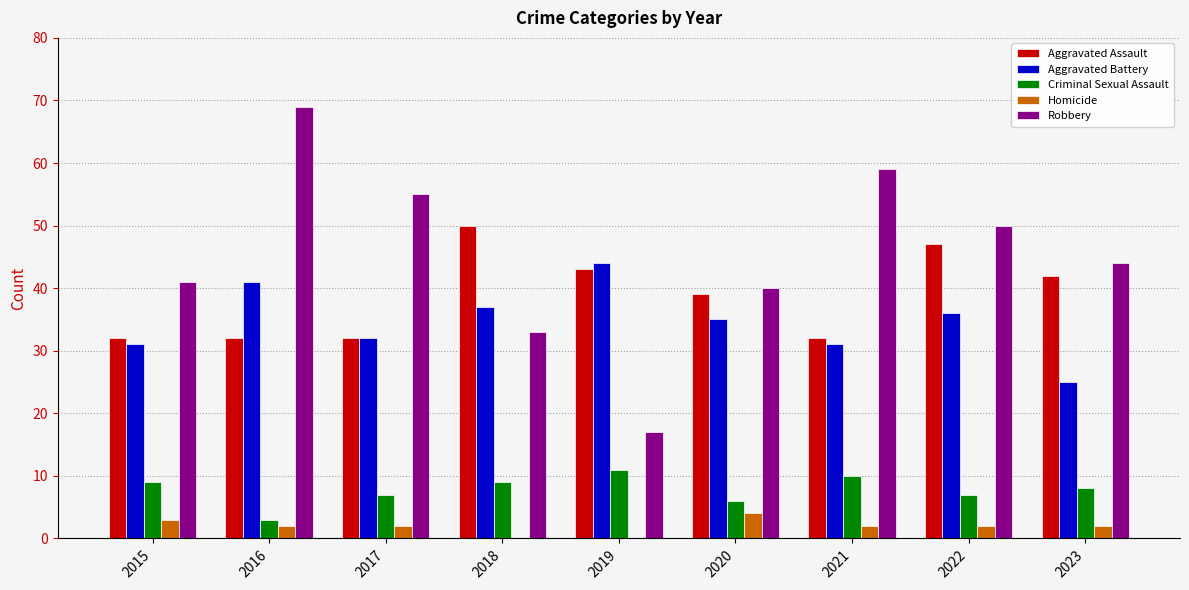

Which label corresponds to the largest value in the chart?

2016